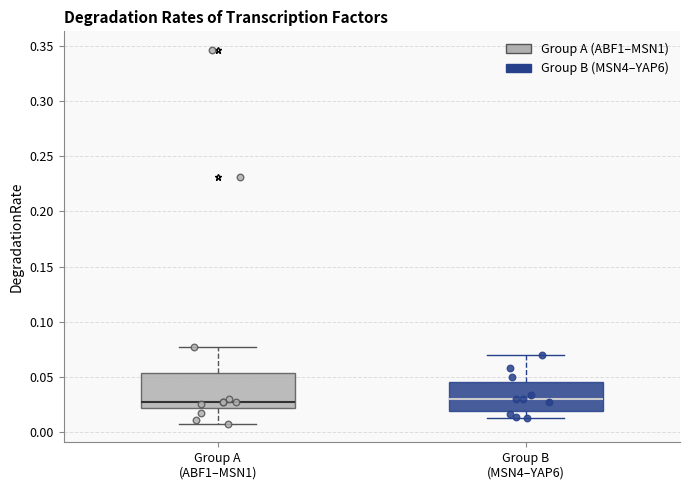

Where does the upper whisker of the box for Group B (MSN4–YAP6) end on the y-axis? The values are not printed on the chart, so give them approximately, as read against the axis.

0.070